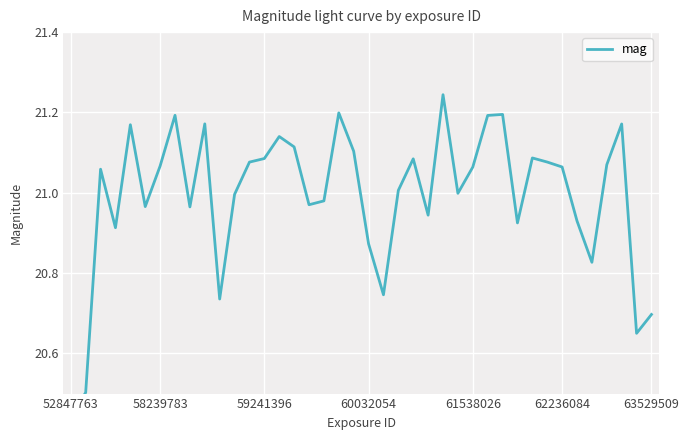

What is the difference between the values at 7 and 26?

0.2